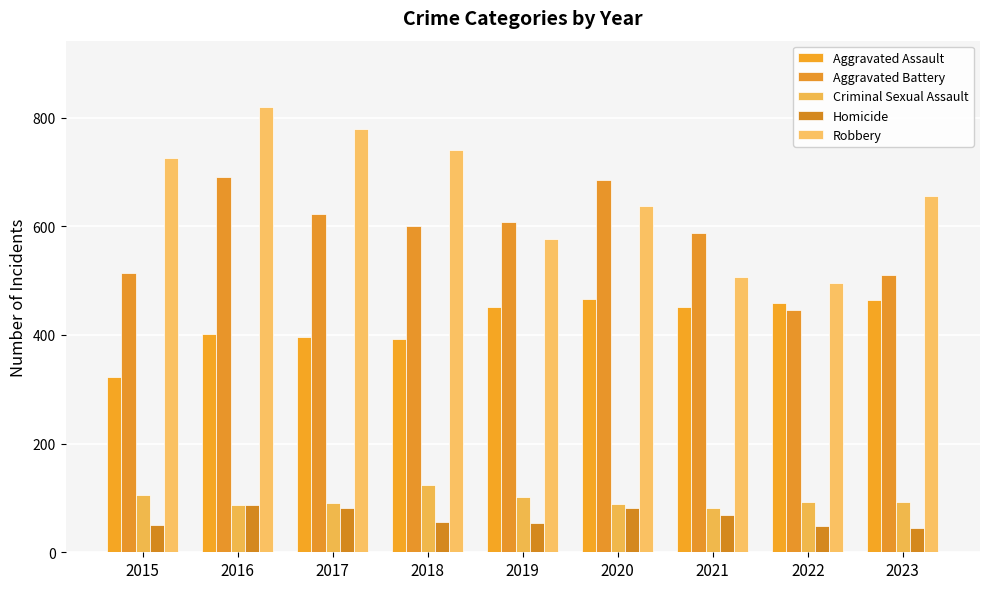

List the labels in order of Aggravated Assault value, largest first.

2020, 2023, 2022, 2019, 2021, 2016, 2017, 2018, 2015